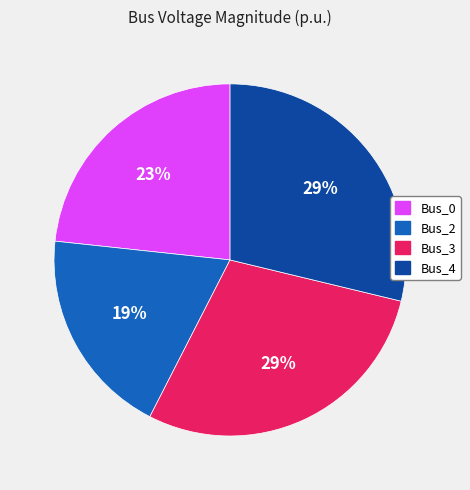

To the nearest percent, what is the difference between the largest and smallest slice percentages?

10%